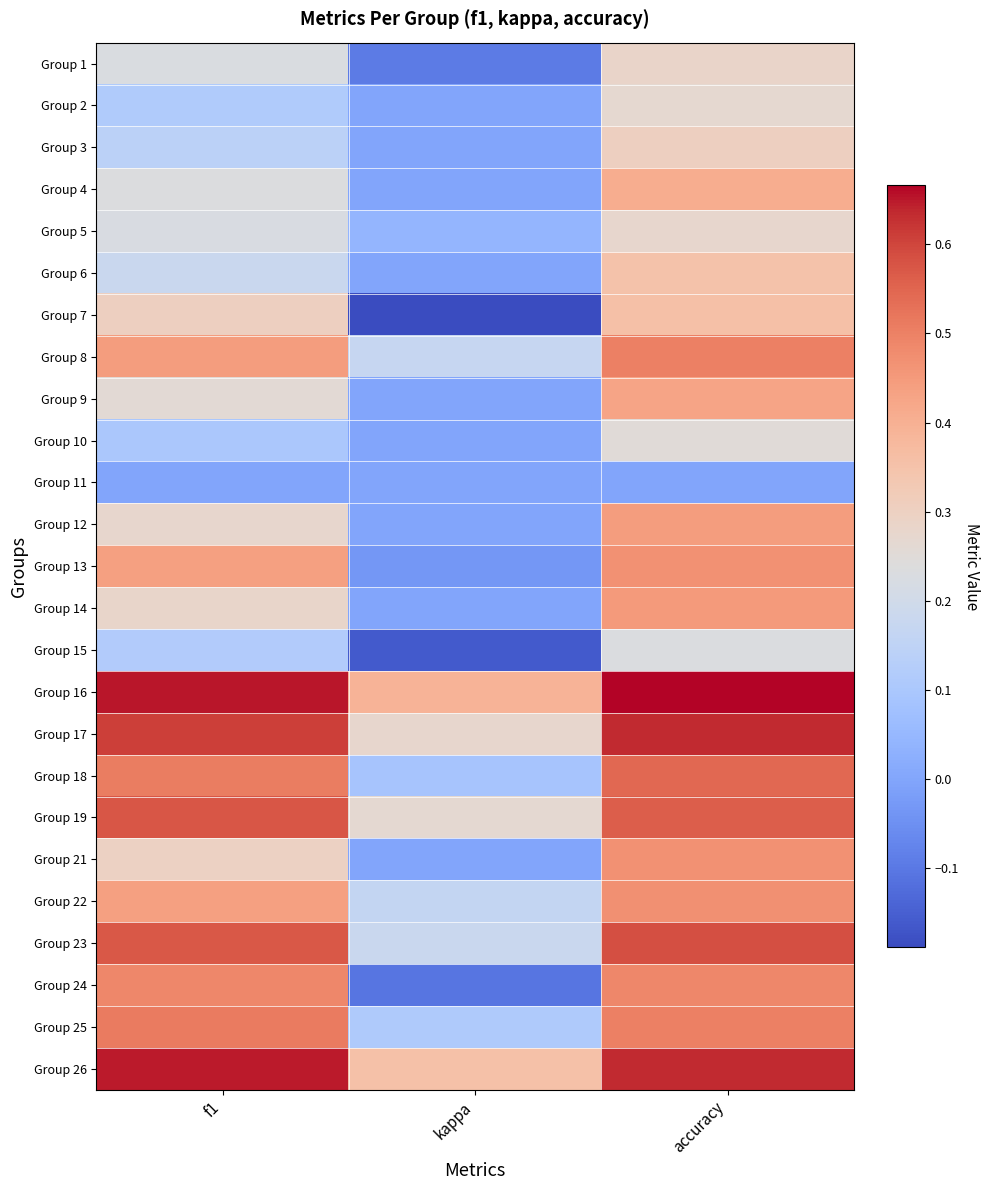

List the series in order of their peak value, highest first.

Group 16, Group 26, Group 17, Group 23, Group 19, Group 18, Group 25, Group 8, Group 24, Group 22, Group 13, Group 21, Group 14, Group 12, Group 9, Group 4, Group 7, Group 6, Group 3, Group 1, Group 5, Group 2, Group 10, Group 15, Group 11